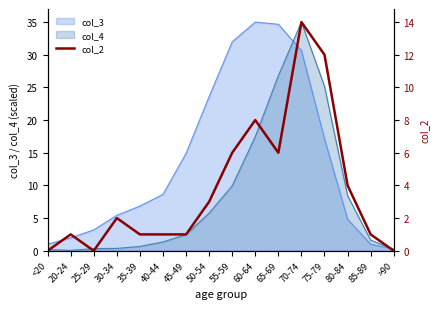

Which label corresponds to the smallest value in the chart?

<20